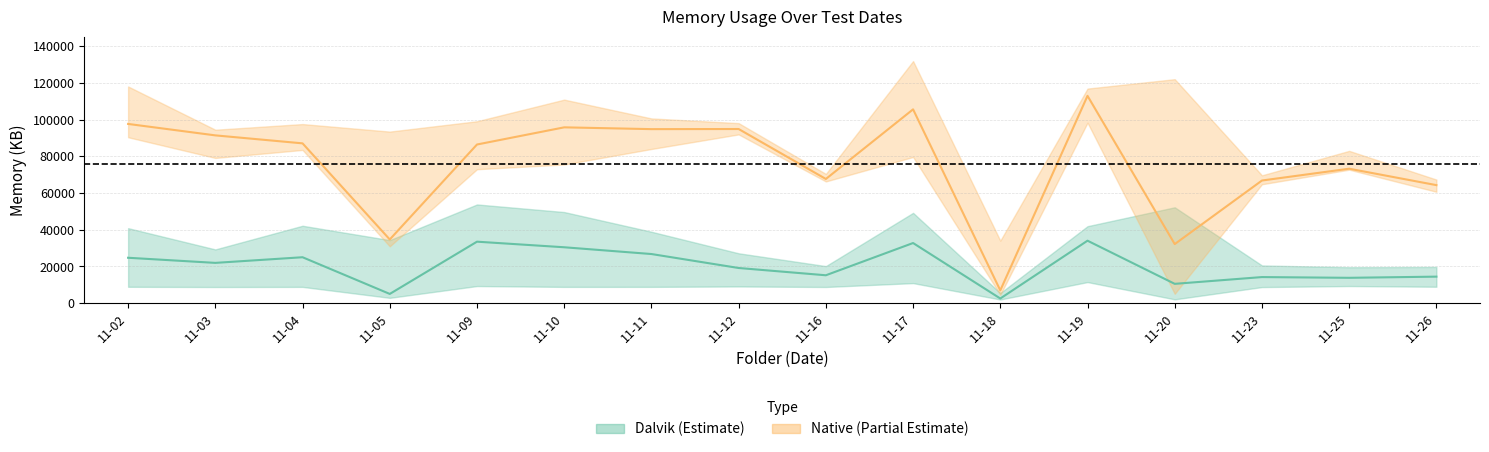

Which series has the largest total across all categories?

native avg